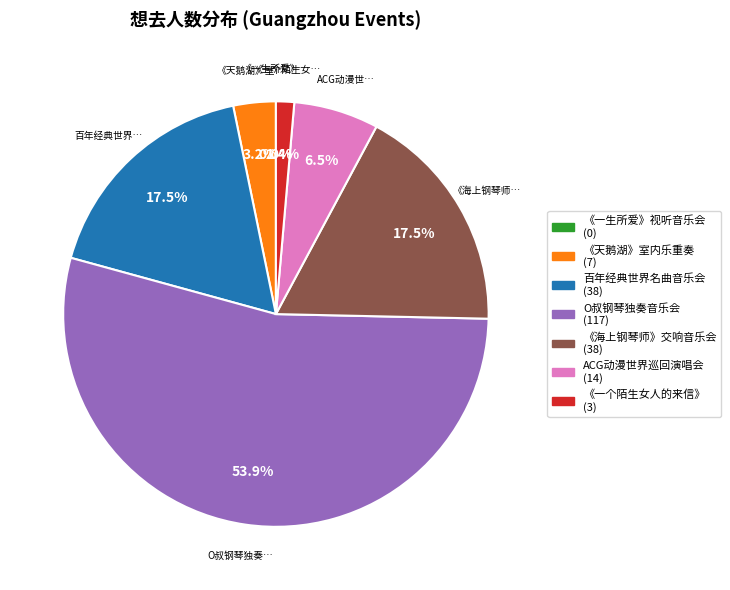

The 广州·《海上钢琴师》经典电影作品大型交响音乐会 slice represents 18% of the pie. True or false?

True